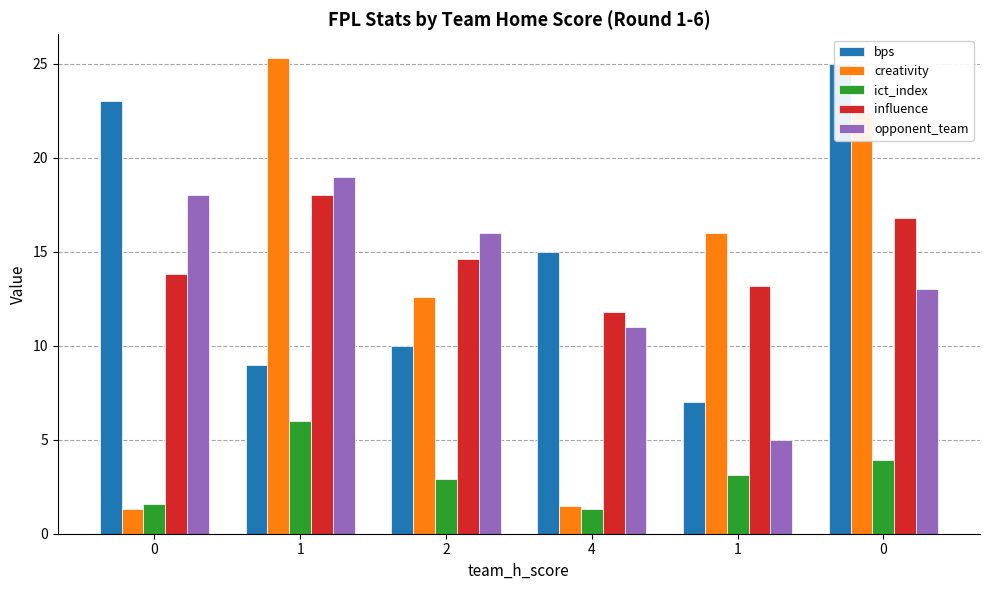

At which label is creativity closest to 13?

2